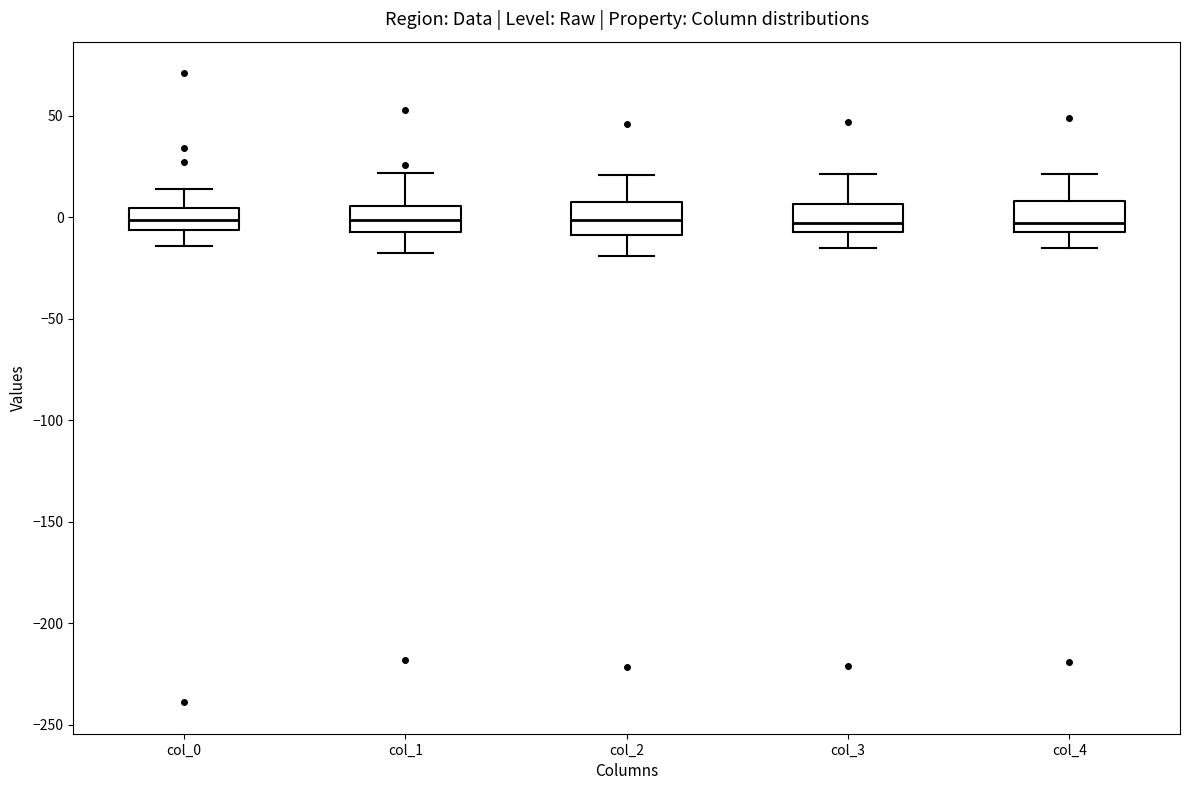

Where is the lower edge of the box for col_4 on the y-axis? The values are not printed on the chart, so give them approximately, as read against the axis.

-5